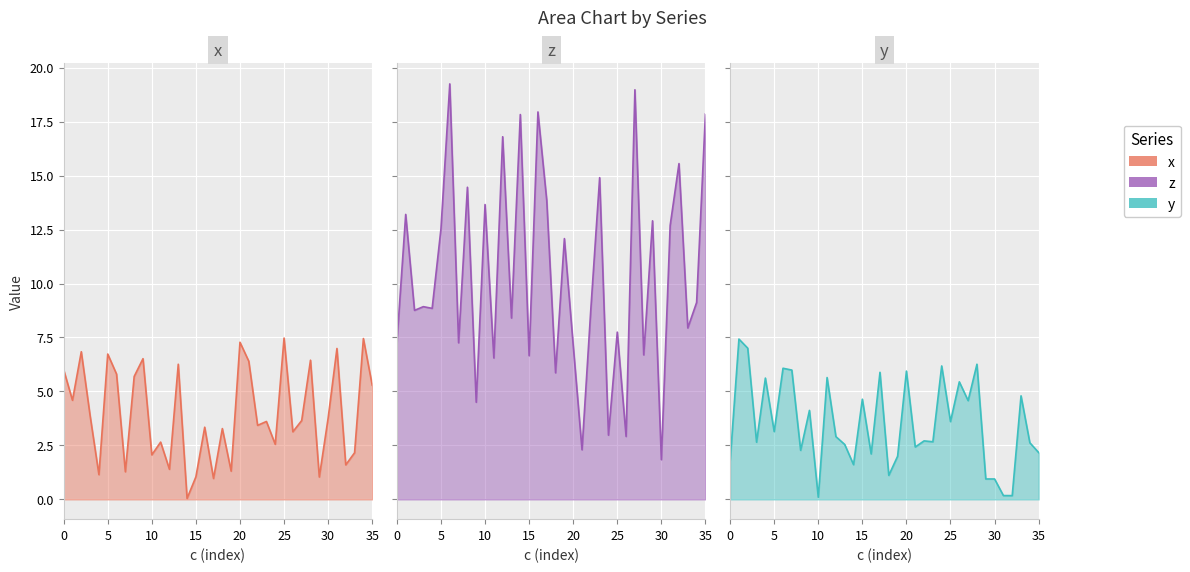

What is the value of the z point at the 36th from the left?

17.9